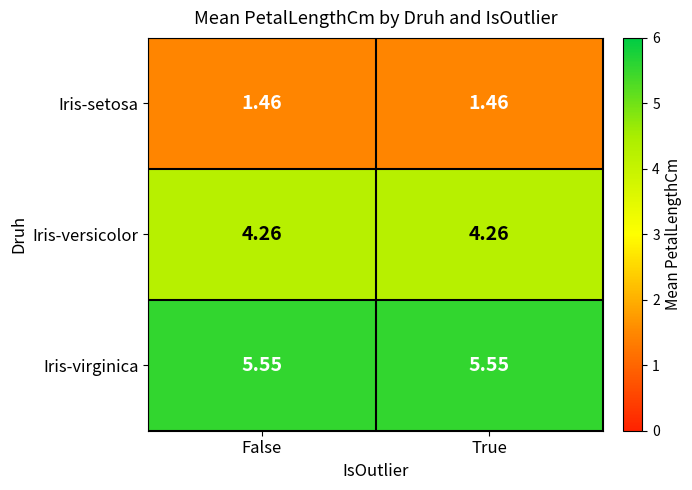

Rank the series at False from highest to lowest value.

Iris-virginica, Iris-versicolor, Iris-setosa